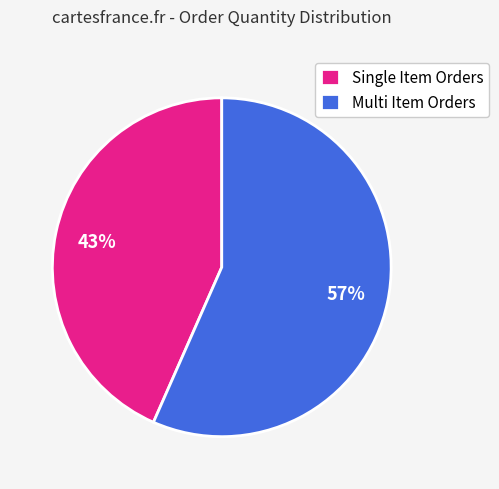

To the nearest percent, what is the combined percentage of Single Item Orders and Multi Item Orders?

100%